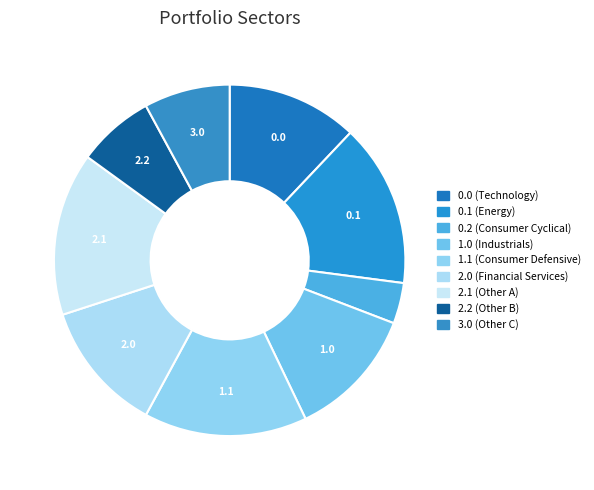

Count the number of slices in the pie.

9